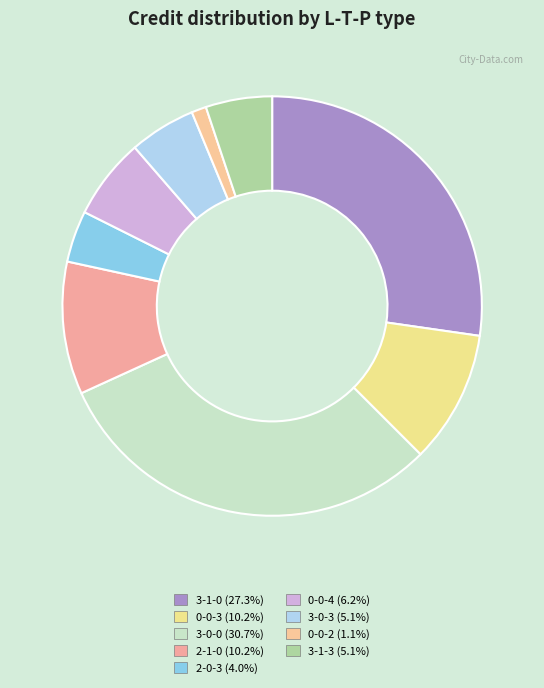

Is there any slice that represents more than half of the pie?

No